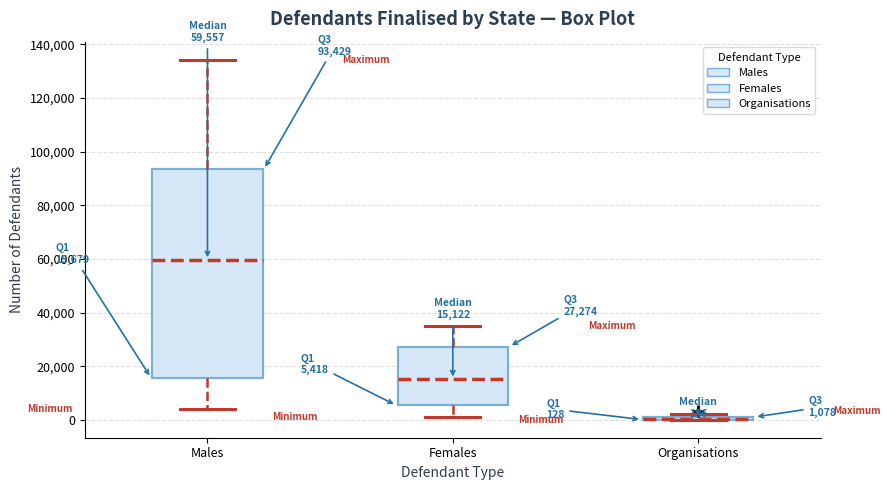

Which box is the tallest, from its lower edge to its upper edge?

Males